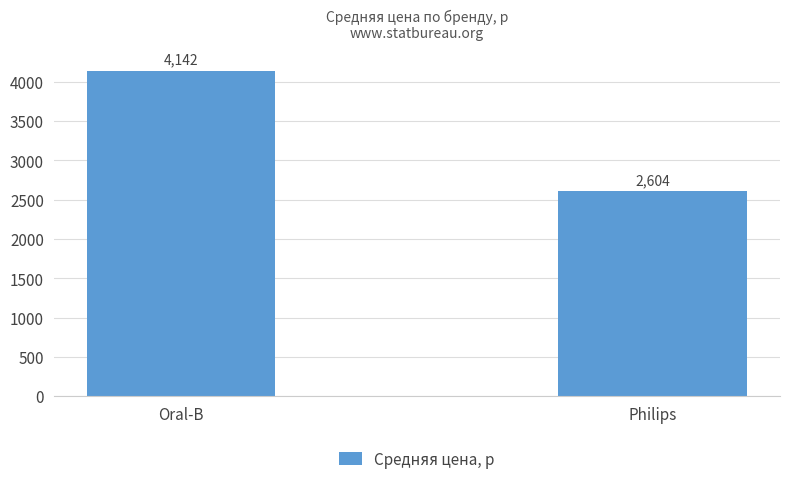

What is the difference between the maximum and minimum values?

1538